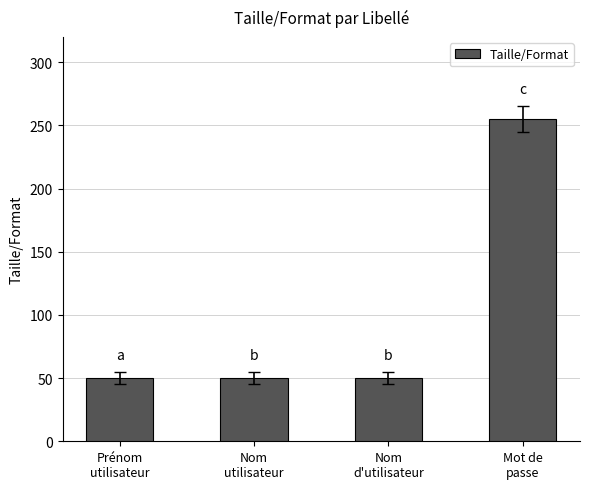

What is the value of the 3rd bar from the left?

50